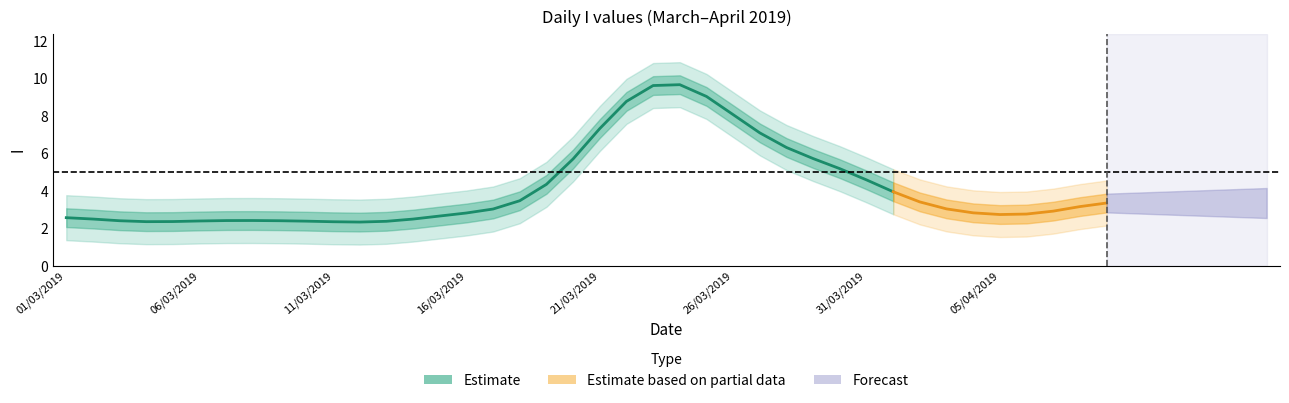

What is the value of the 26th point from the left?

7.8